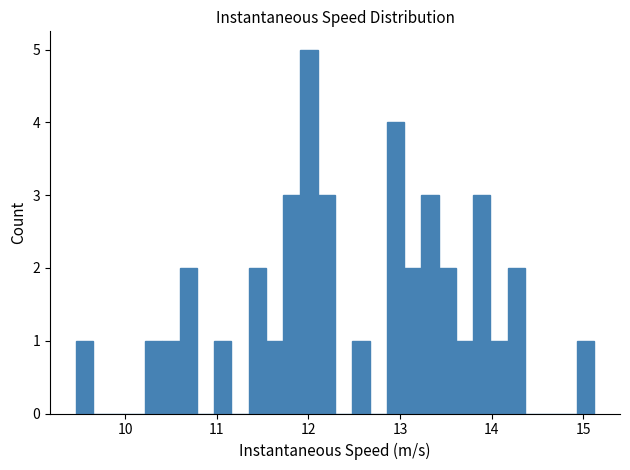

Around what value on the x-axis is the tallest bar? Give the approximate position of its centre, as read against the axis.

12.0